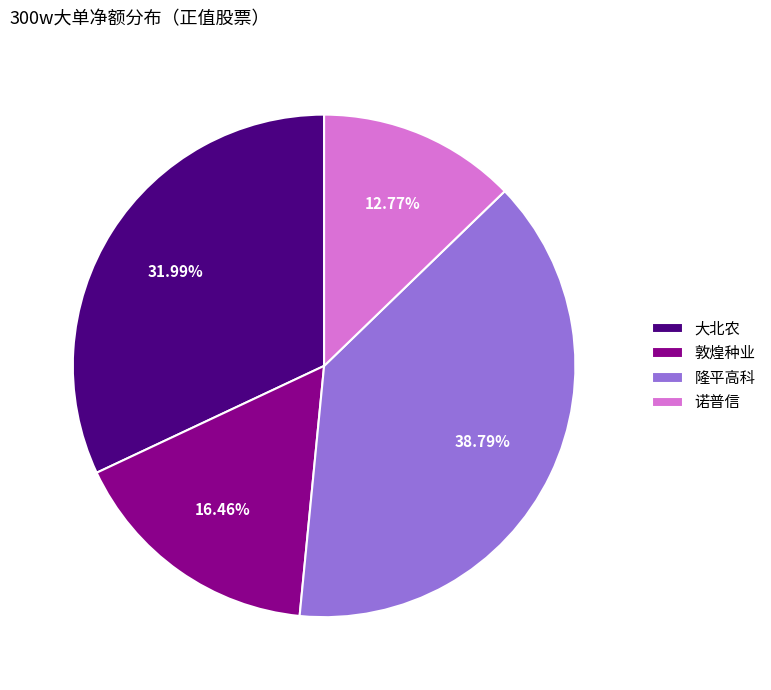

What portion of the pie excludes 大北农?

68.0%